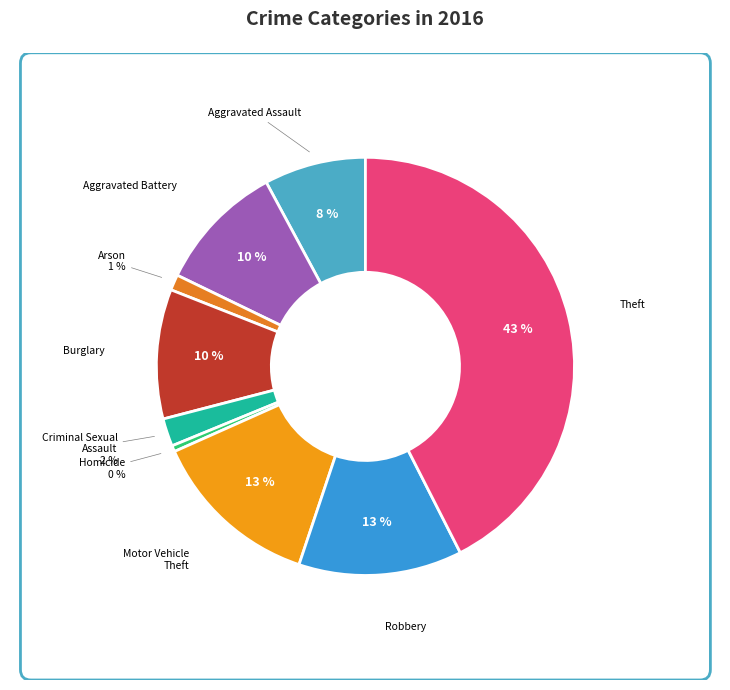

Is Motor Vehicle Theft the majority of the pie?

No